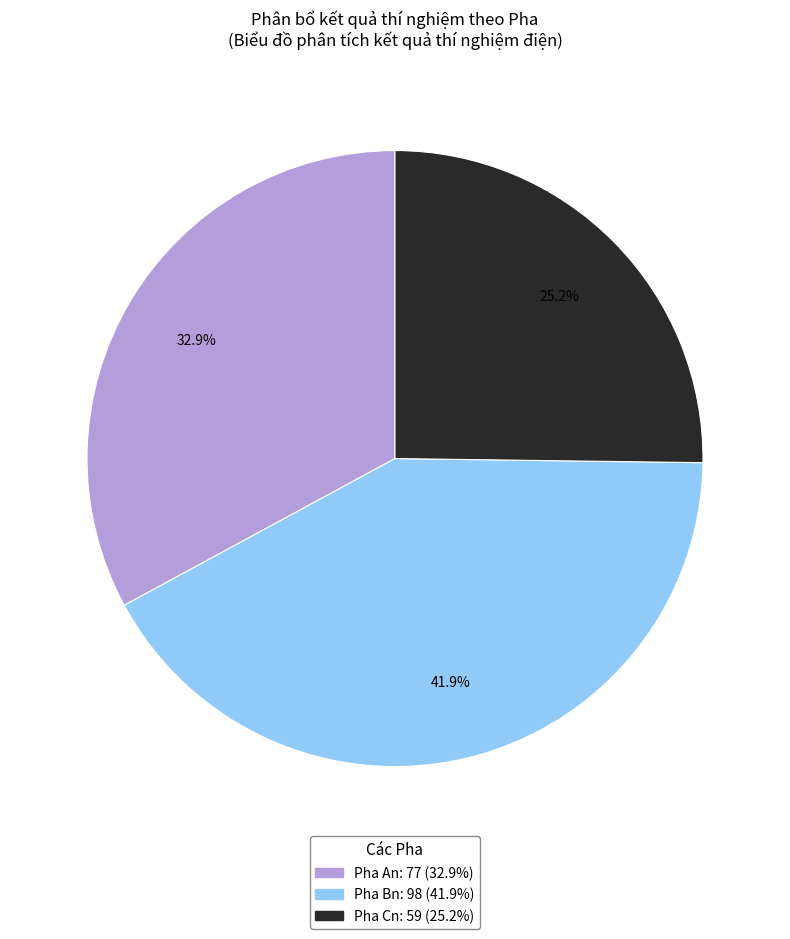

How many slices are in this pie chart?

3